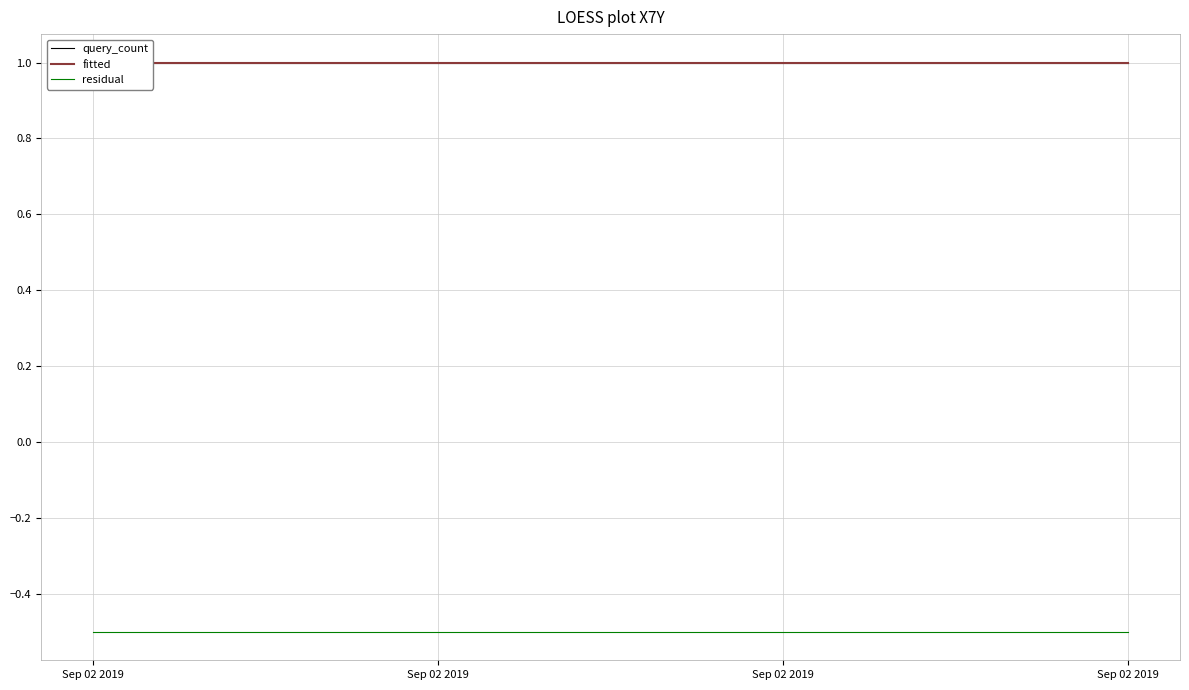

Does the chart display data point markers on the line(s)?

No